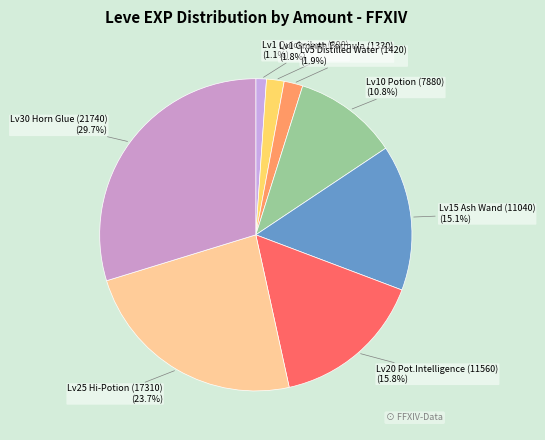

What percentage is NOT represented by Lv1 Growth Formula (1330) (1.8%)?

98.2%